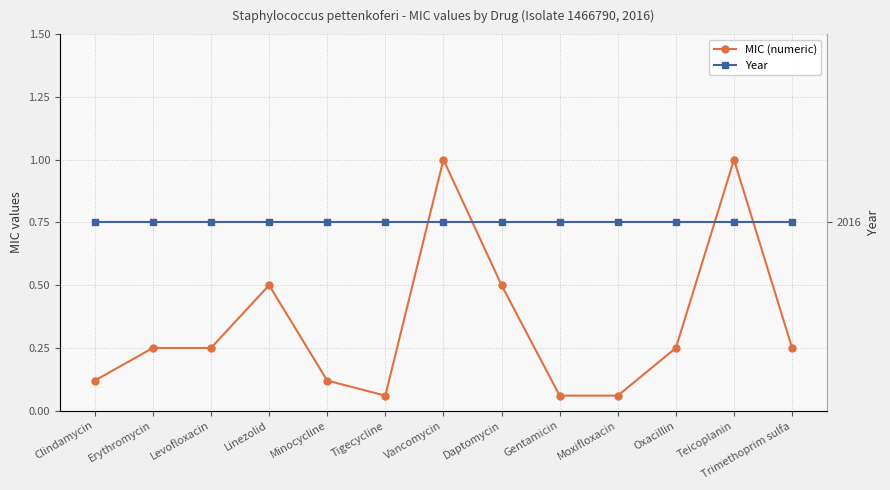

What is the total value across all series at Tigecycline?

2016.1